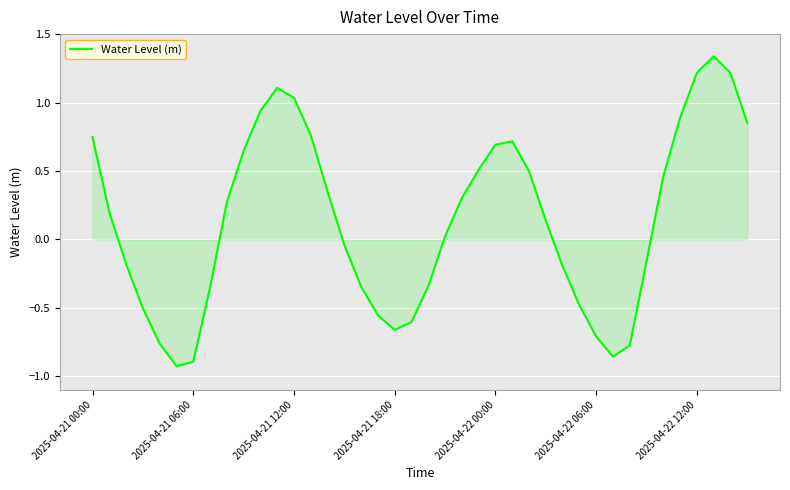

What is the difference between the maximum and minimum values?

2.3